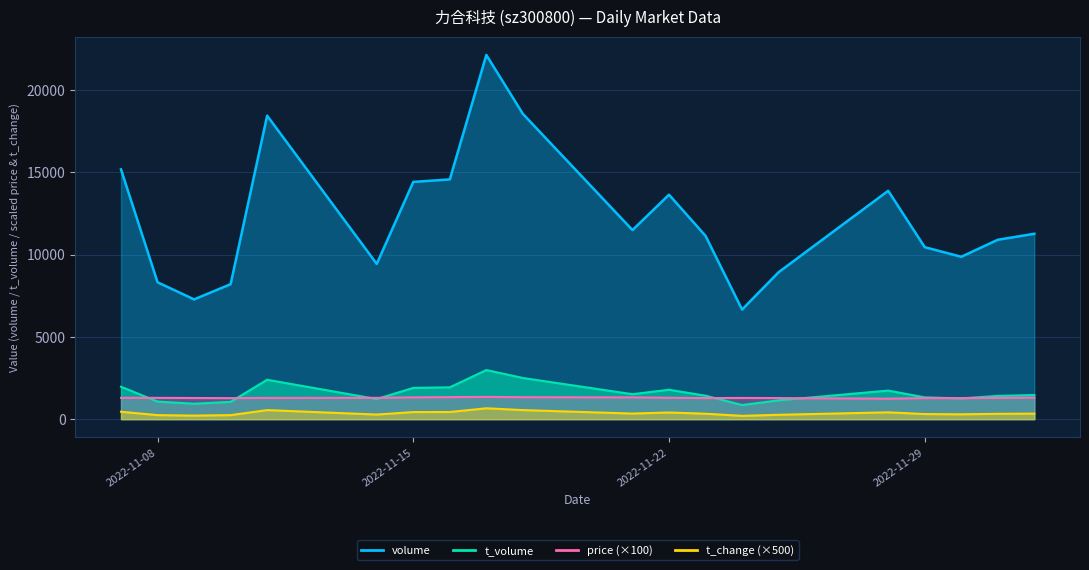

Is it true that price equals 1279 at 2022-11-29?

True